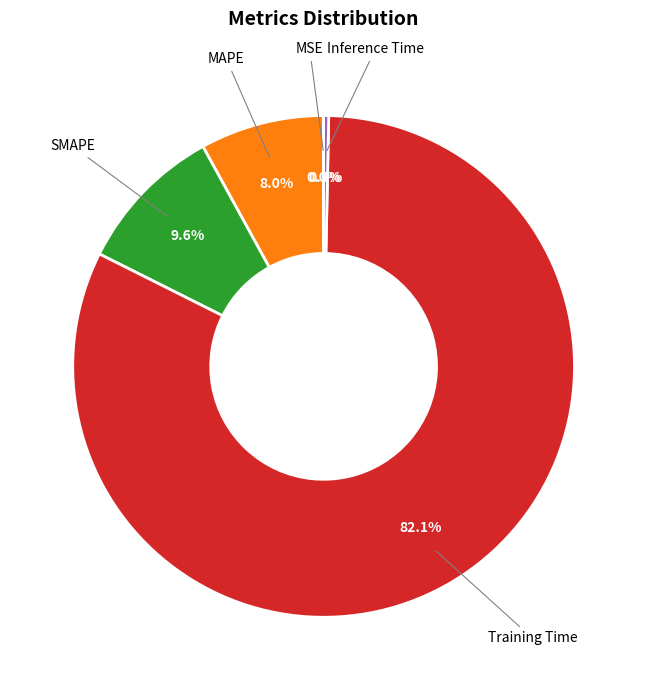

Is MAPE the majority of the pie?

No